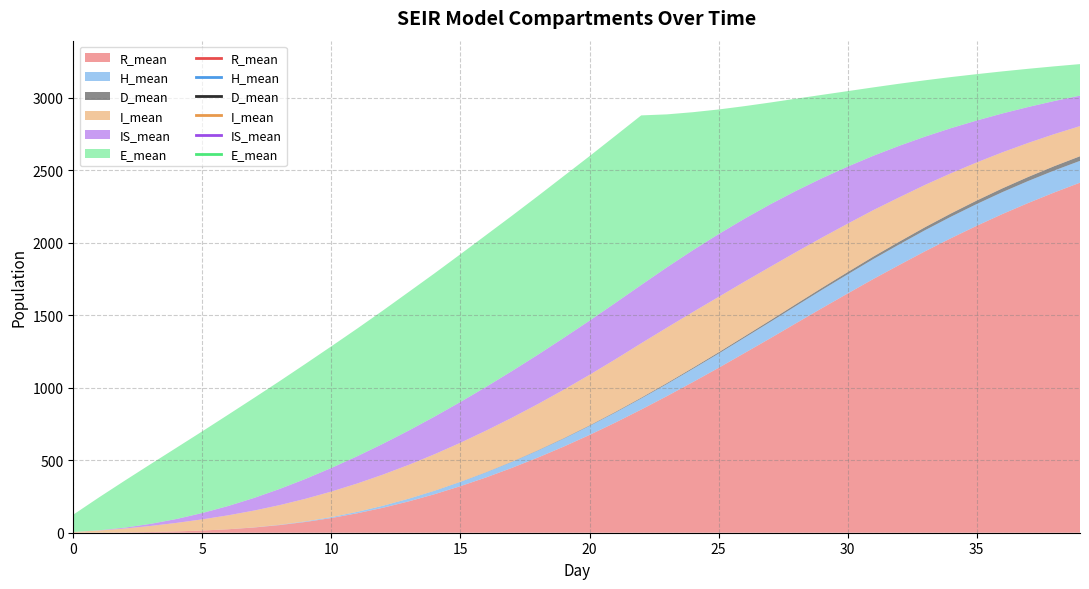

What is the difference between the maximum and minimum values in the I_mean series?

379.6